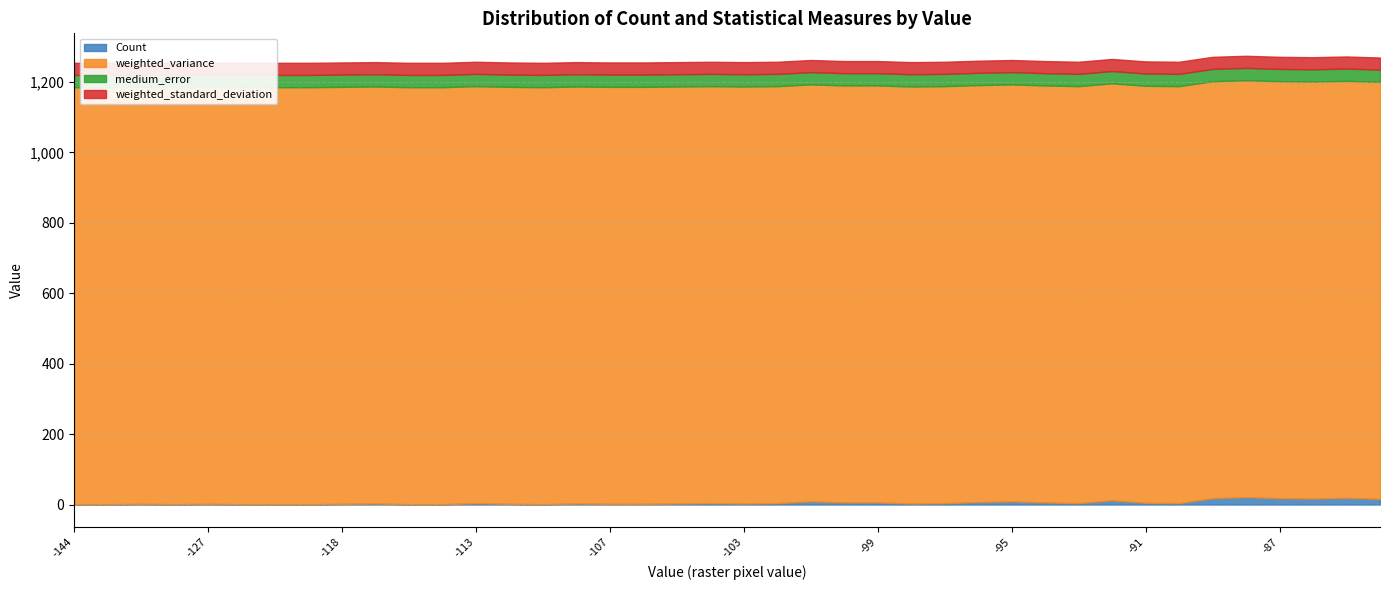

Count the number of data series in this chart.

4